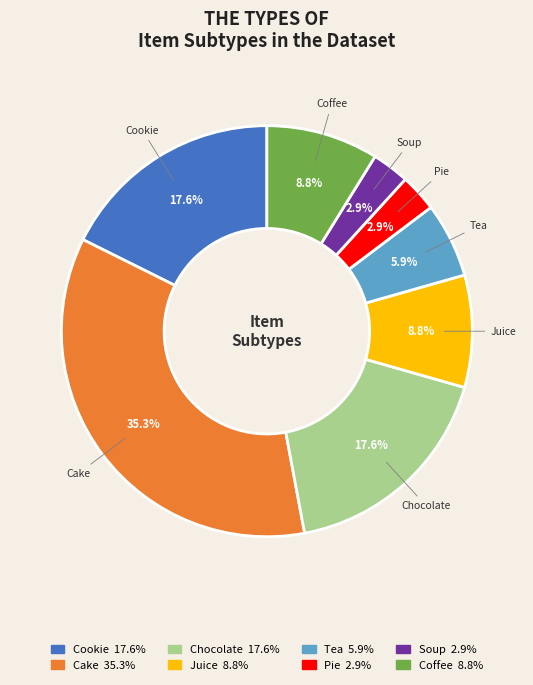

The Juice slice represents 9% of the pie. True or false?

True